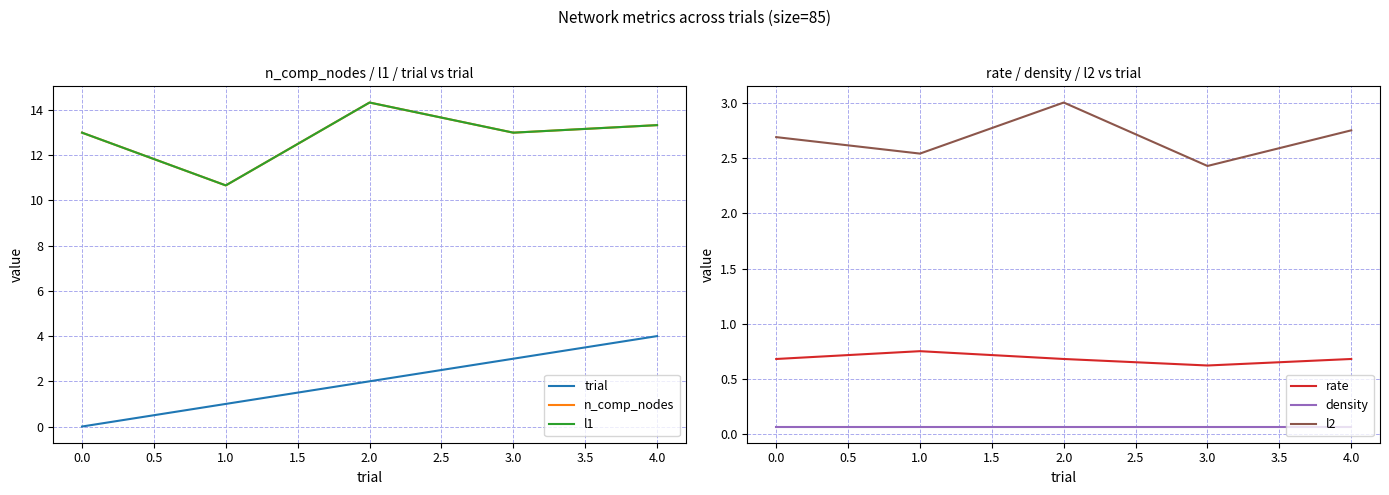

Is it true that rate equals 0.1 at 3.0?

False